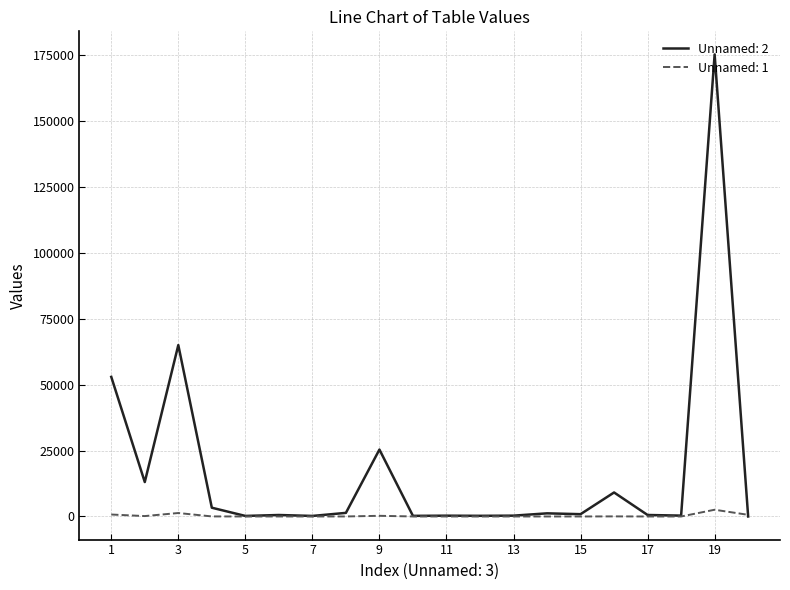

List the series in order of their overall mean, highest first.

Unnamed: 2, Unnamed: 1